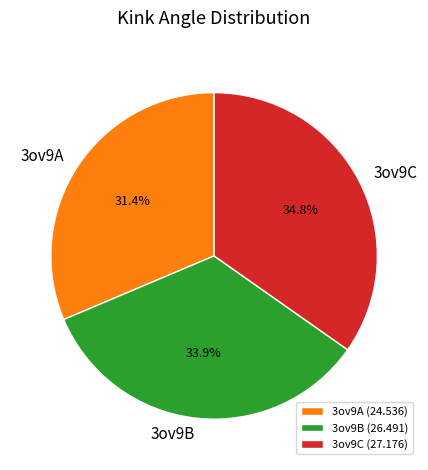

The 3ov9C slice represents 35% of the pie. True or false?

True